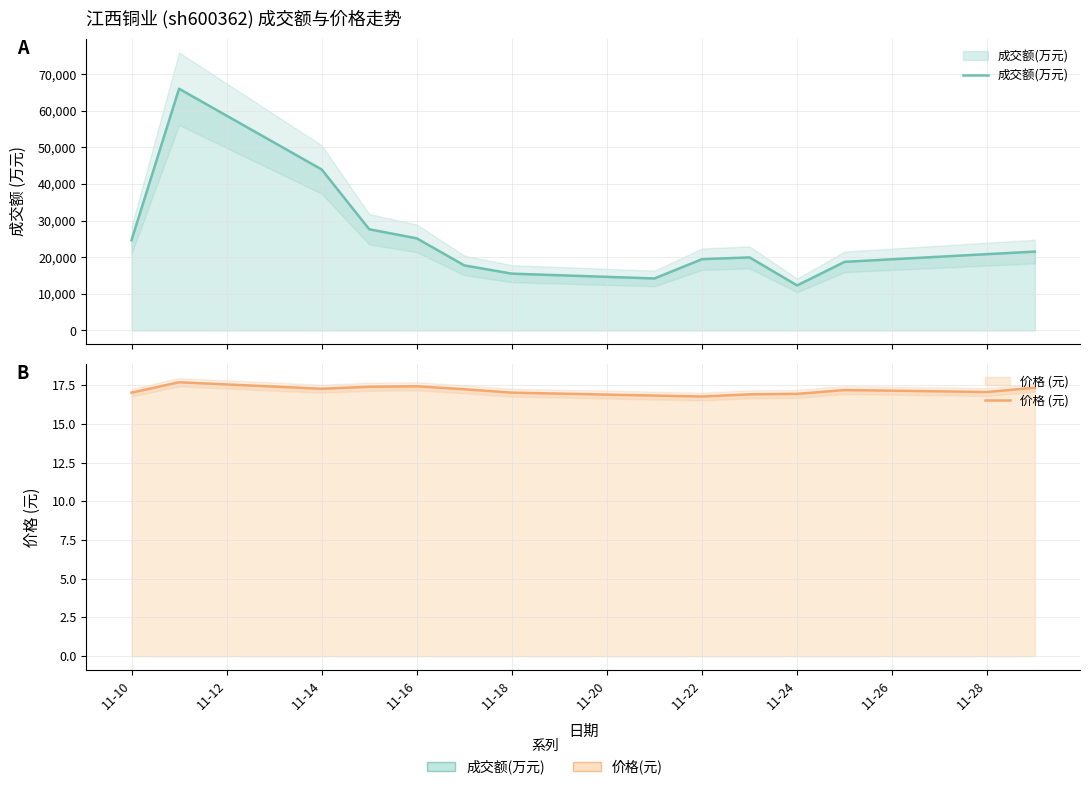

What is the maximum value for 价格 (元)?

17.7